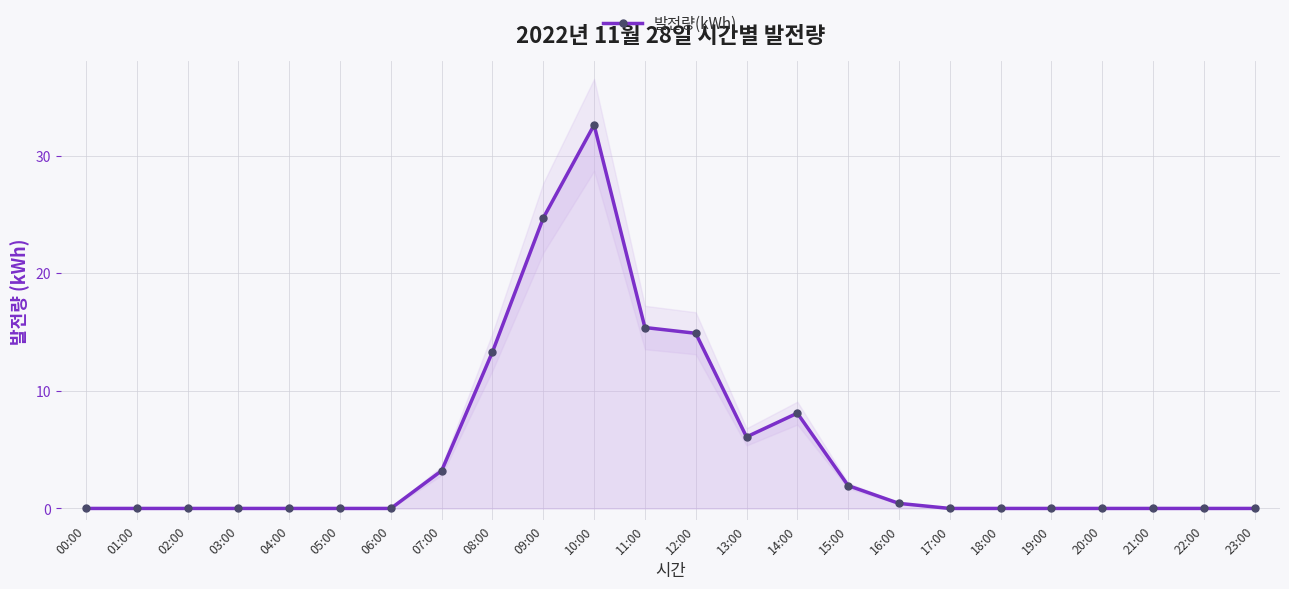

Reading left to right, transcribe all the data shown in this chart.

0.0	0.0	0.0	0.0	0.0	0.0	0.0	3.2	13.3	24.7	32.6	15.4	14.9	6.1	8.1	1.9	0.4	0.0	0.0	0.0	0.0	0.0	0.0	0.0